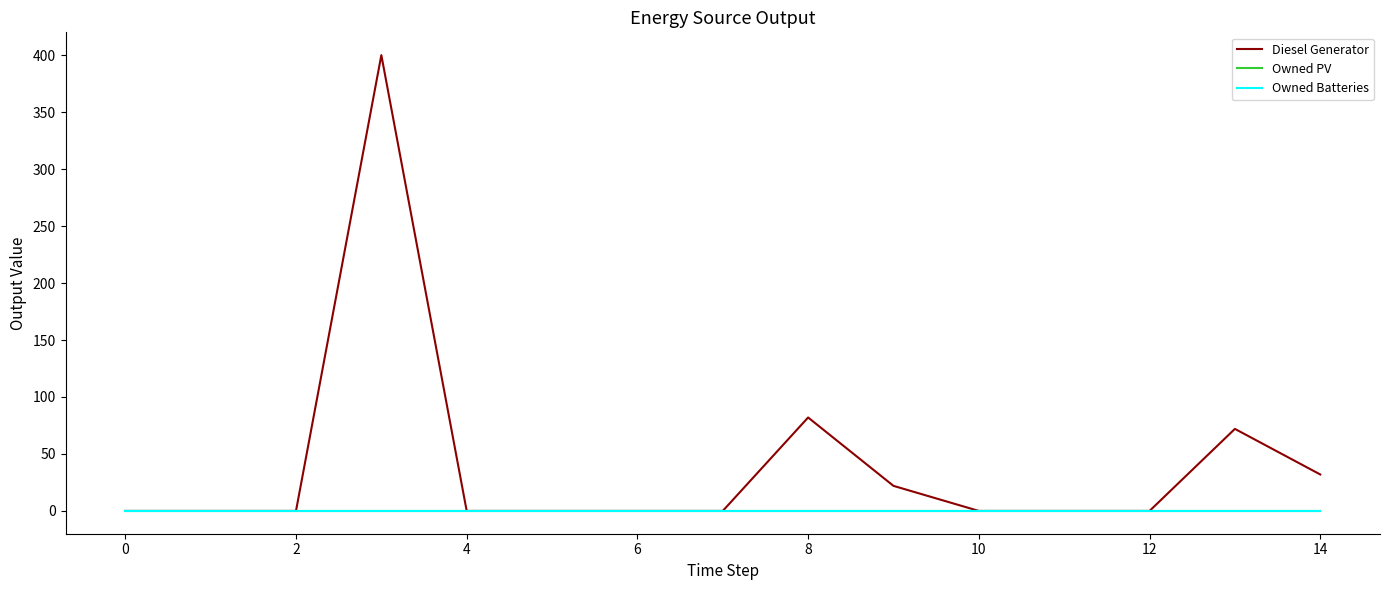

Is this an area chart (filled region under the line)?

No